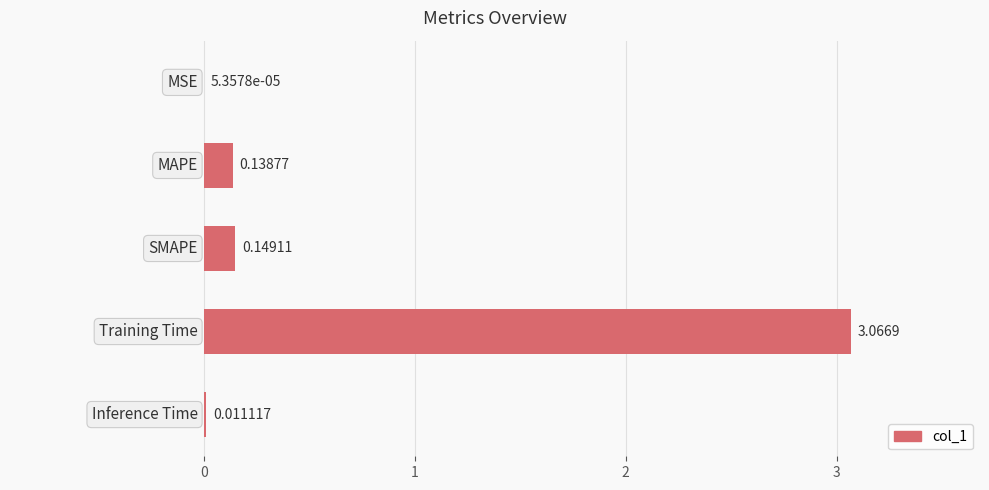

What is the sum of all values?

3.4